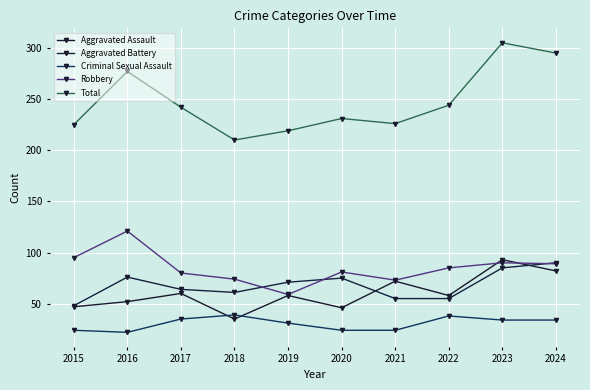

In Criminal Sexual Assault, how many points are higher than both neighbors (excluding endpoints)?

2